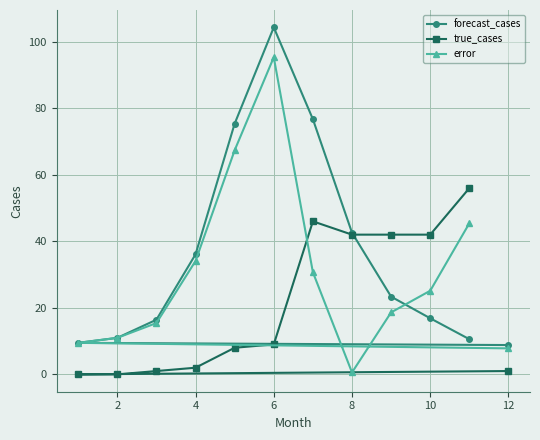

What is the difference between the maximum and minimum values in the error series?

94.7